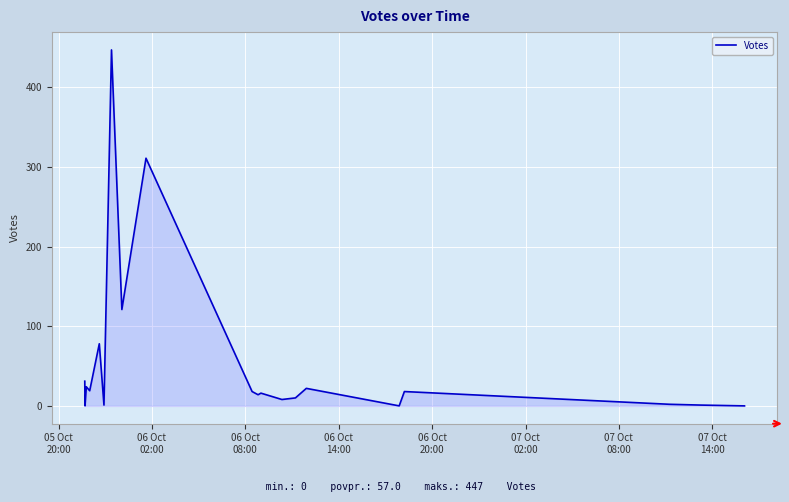

What is the greatest value displayed?

447